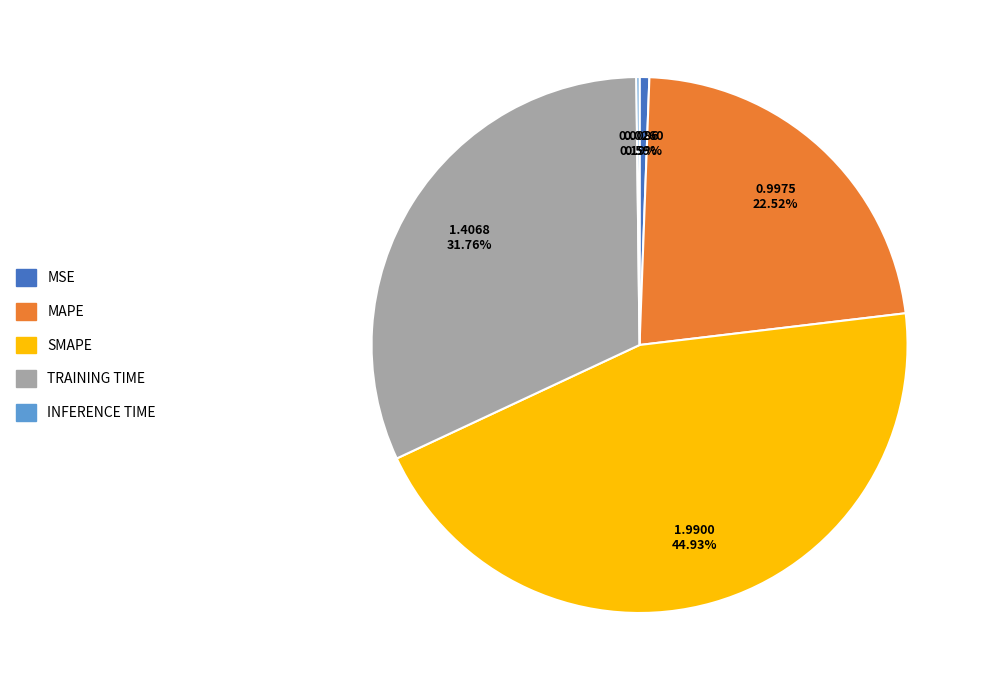

Is there a majority slice in this chart?

No